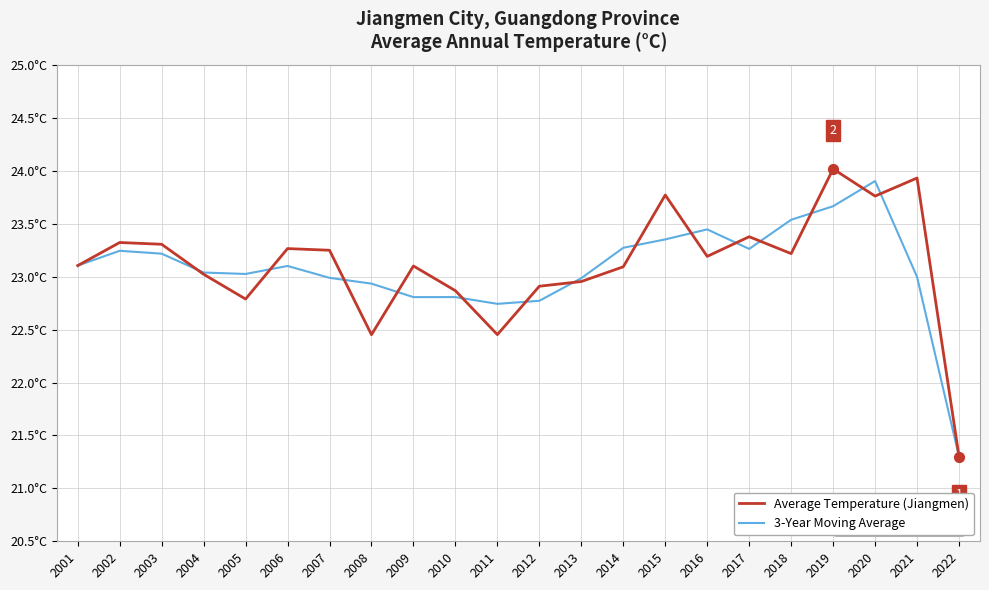

Is the value of 3-Year Moving Average at 2007 greater than the value of Average Temperature (Jiangmen) at 2006?

No